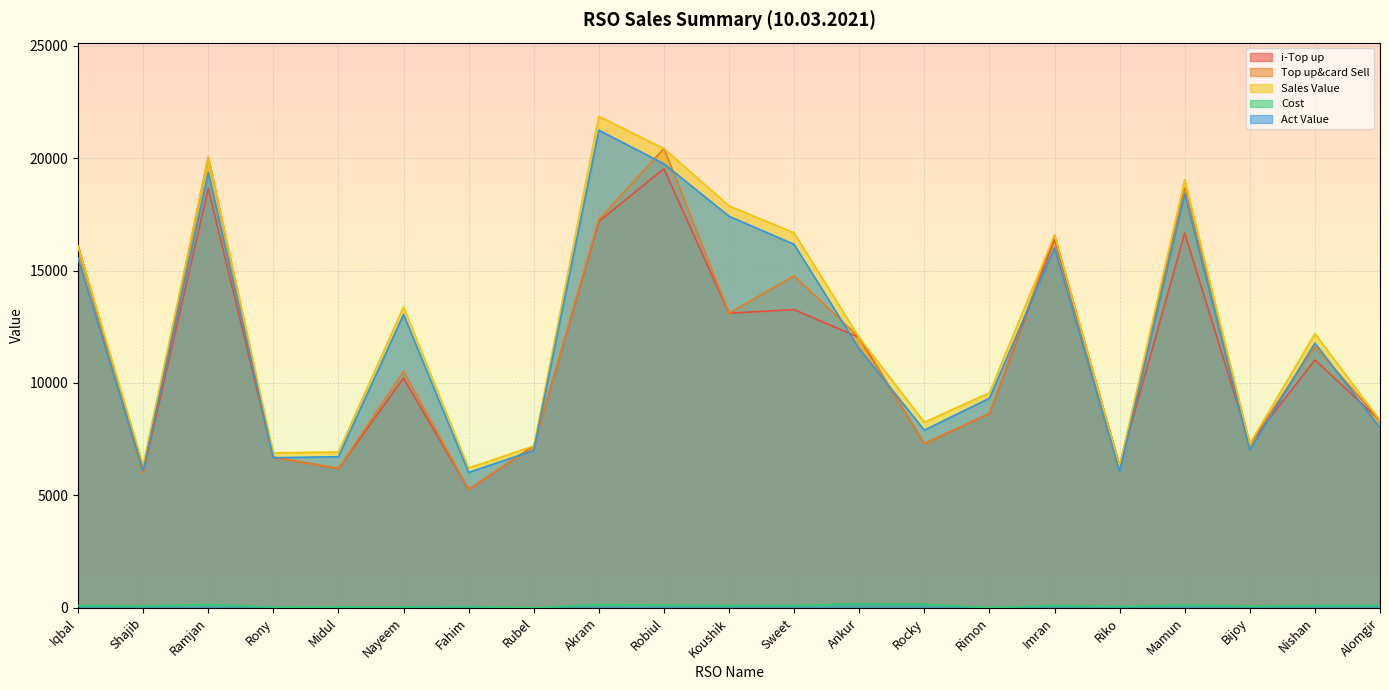

Which category has the highest value in the Sales Value series?

Akram